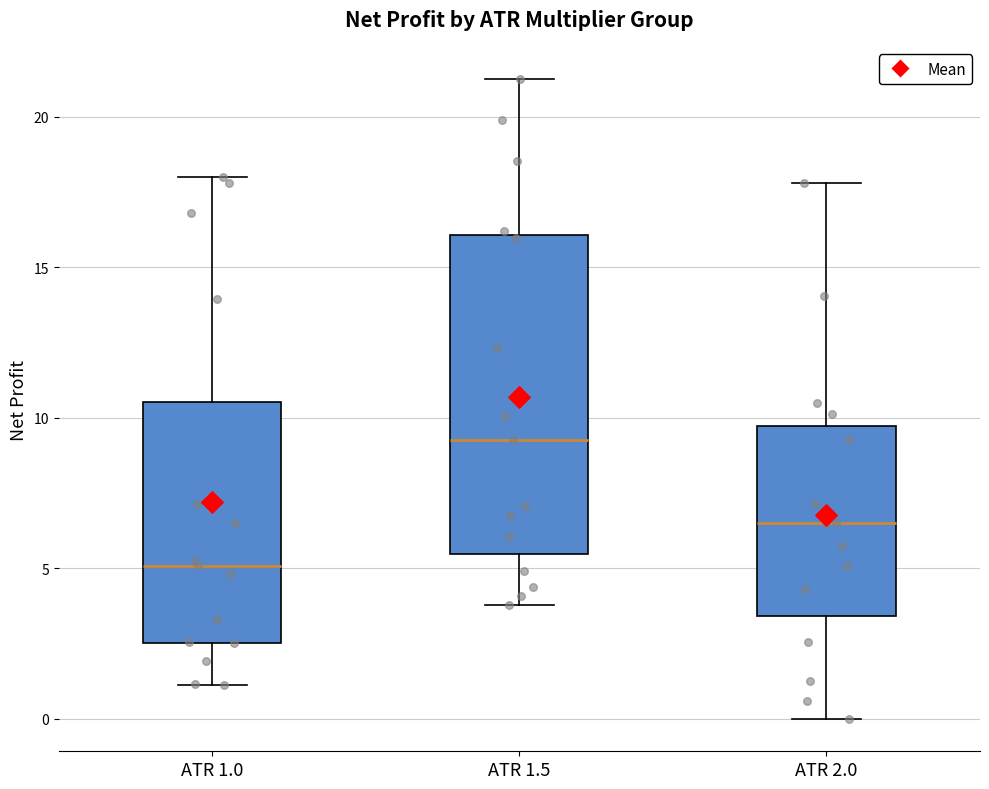

Where is the lower edge of the box for ATR 1.5 on the y-axis? The values are not printed on the chart, so give them approximately, as read against the axis.

5.5